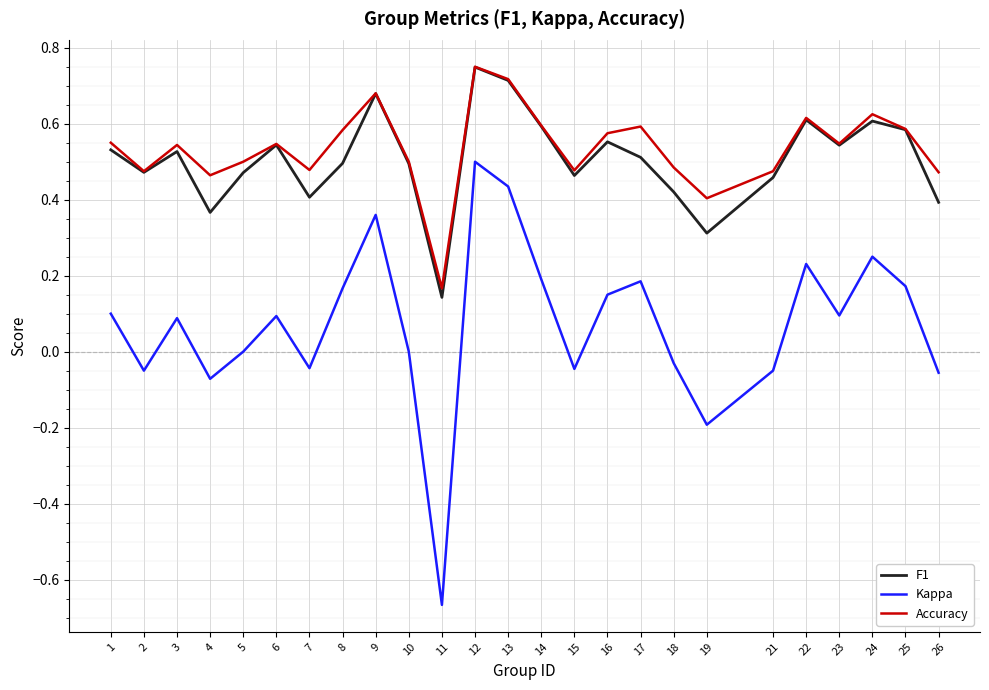

Which series has the widest spread of values?

Kappa